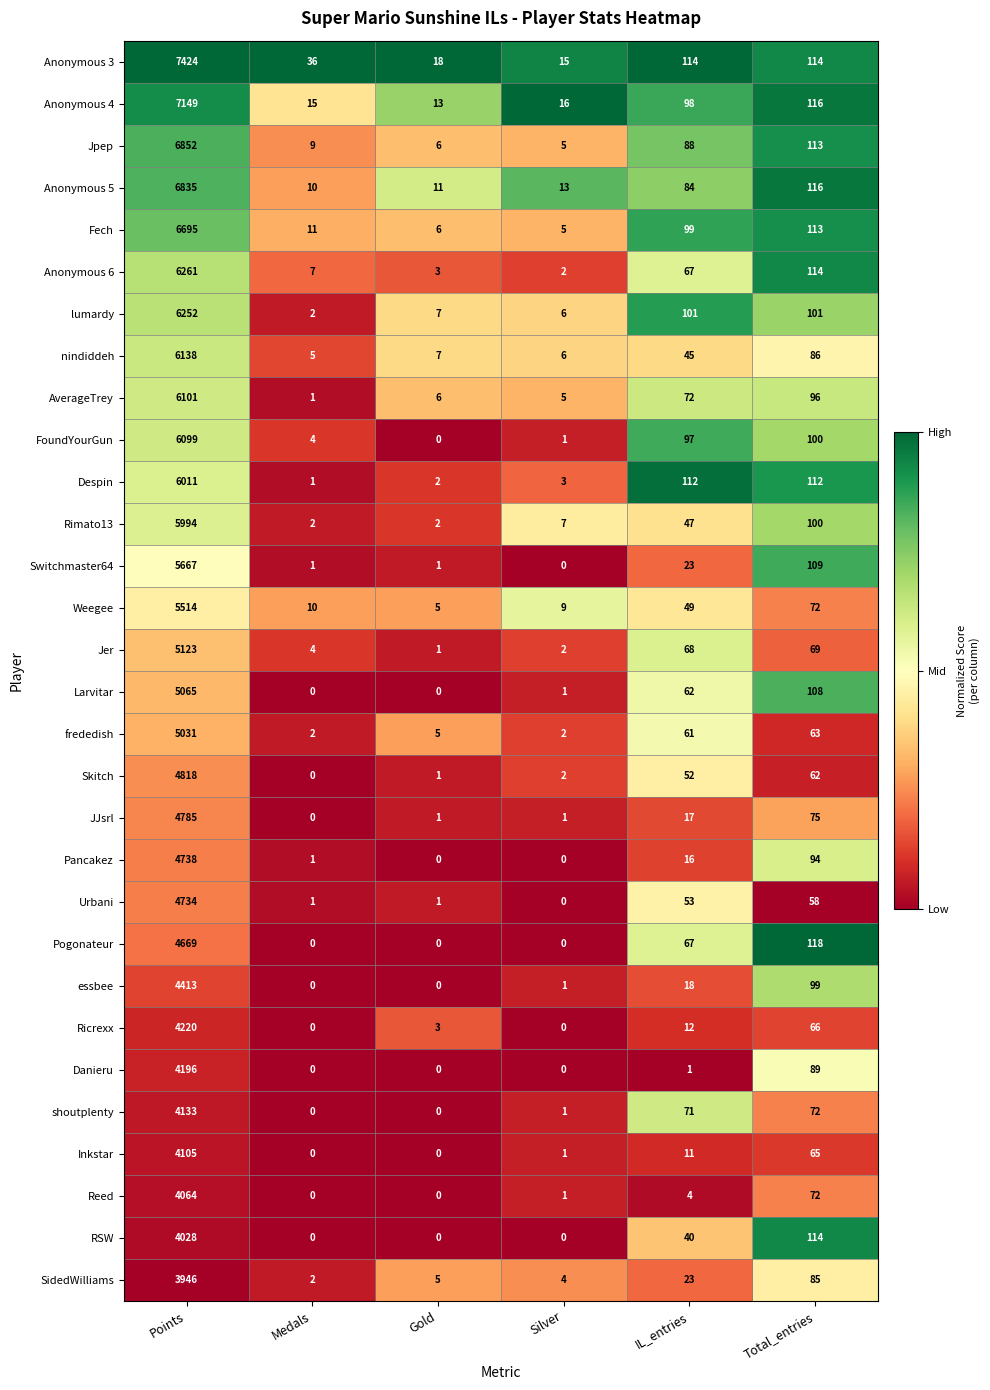

What is the greatest value displayed?

7424